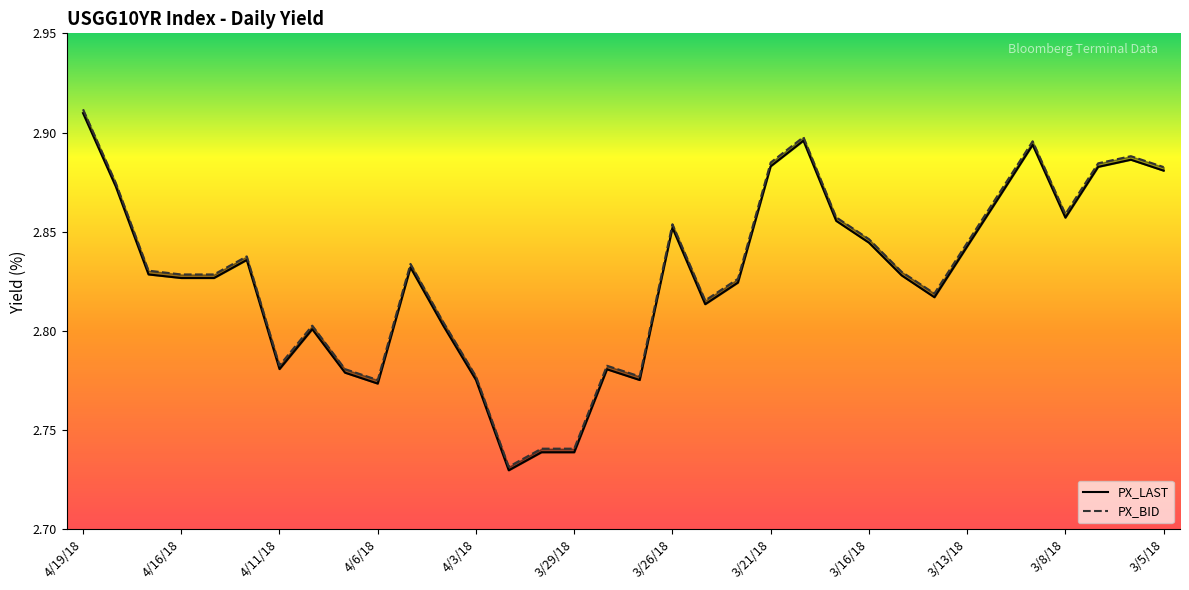

How many series are shown in this chart?

2